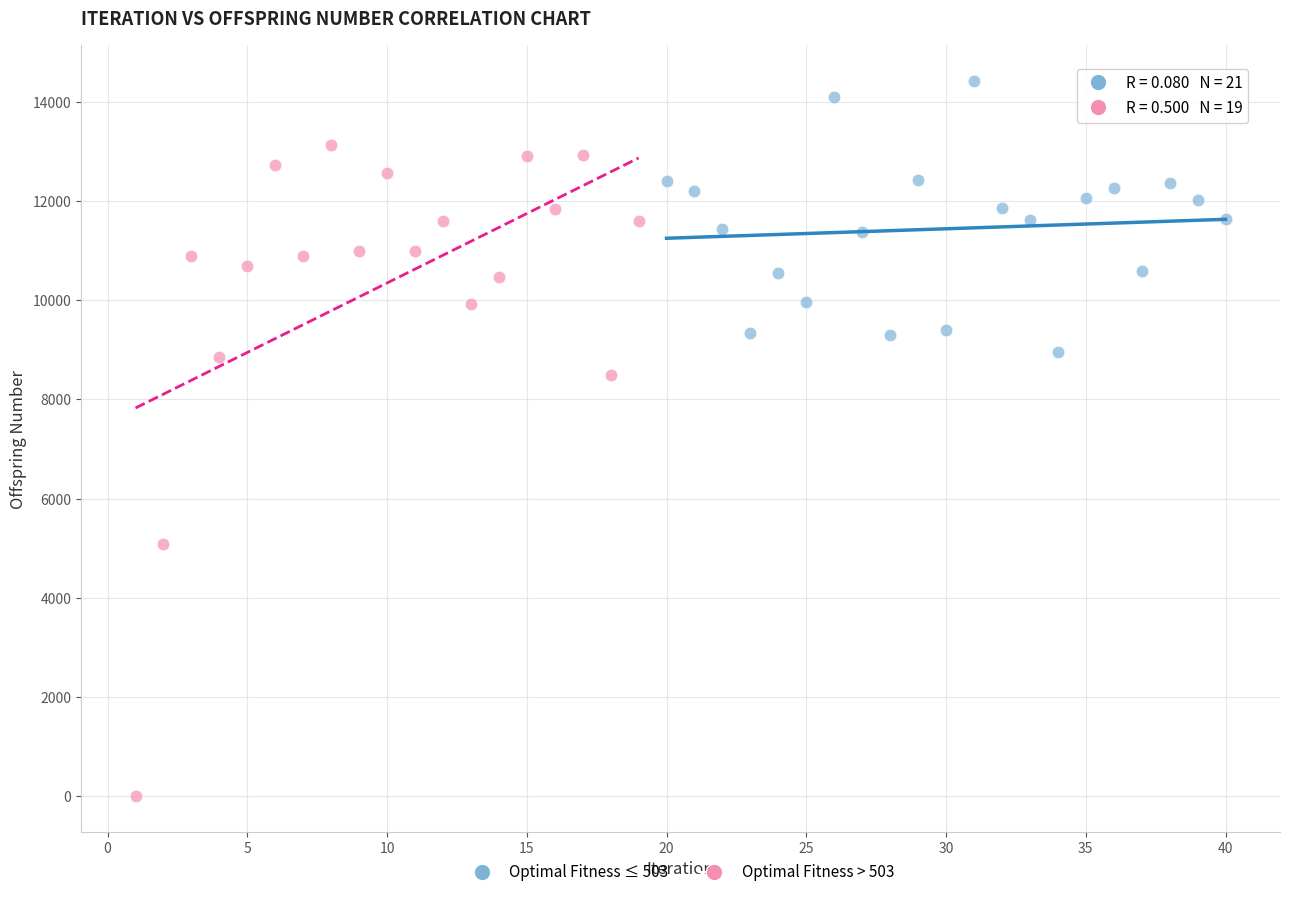

Which series reaches the maximum Y coordinate?

Optimal Fitness ≤ 503